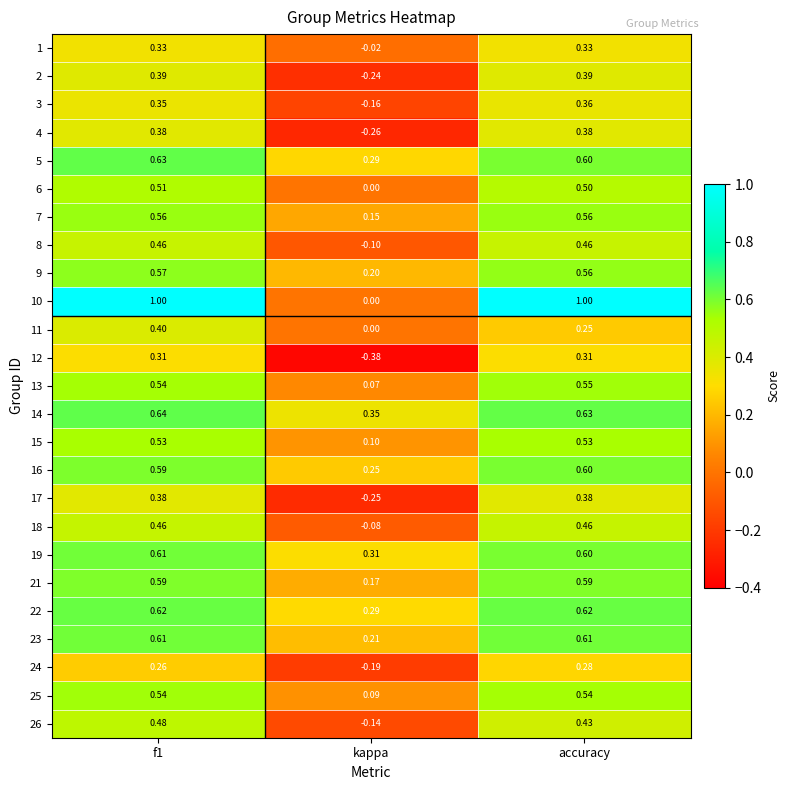

Which category has the highest value in the 3 series?

accuracy